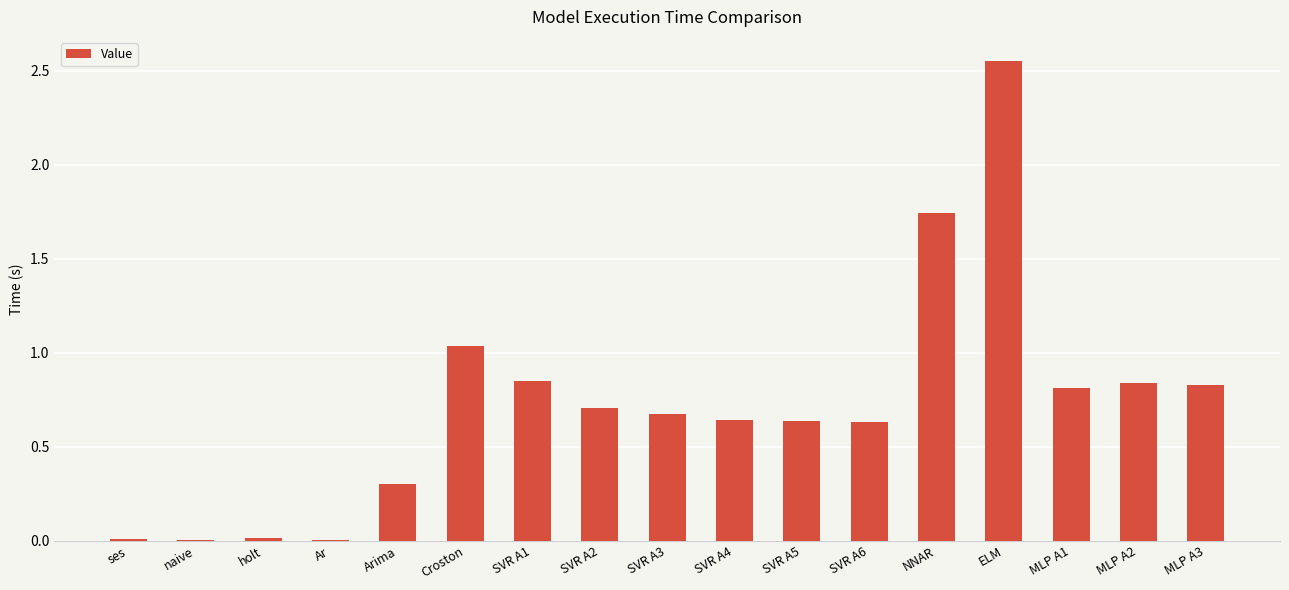

The chart shows a value of 1.6 at Croston. True or false?

False